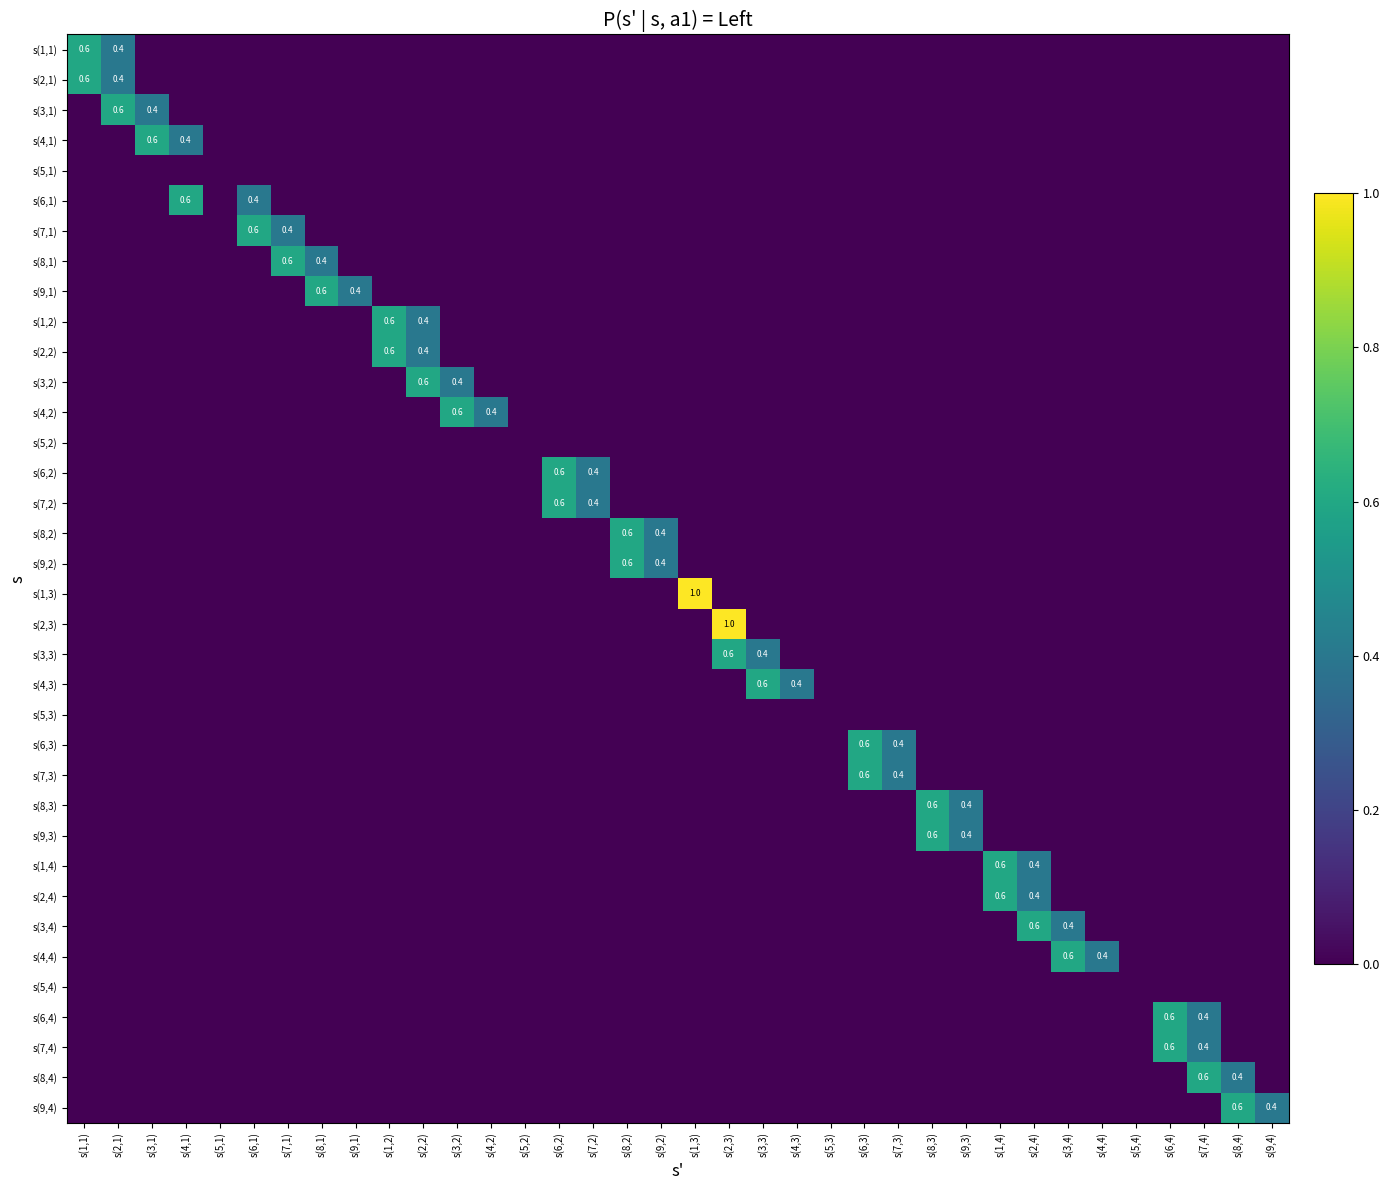

Rank the series by their maximum value, from highest to lowest.

s(1,3), s(2,3), s(1,1), s(2,1), s(3,1), s(4,1), s(6,1), s(7,1), s(8,1), s(9,1), s(1,2), s(2,2), s(3,2), s(4,2), s(6,2), s(7,2), s(8,2), s(9,2), s(3,3), s(4,3), s(6,3), s(7,3), s(8,3), s(9,3), s(1,4), s(2,4), s(3,4), s(4,4), s(6,4), s(7,4), s(8,4), s(9,4), s(5,1), s(5,2), s(5,3), s(5,4)